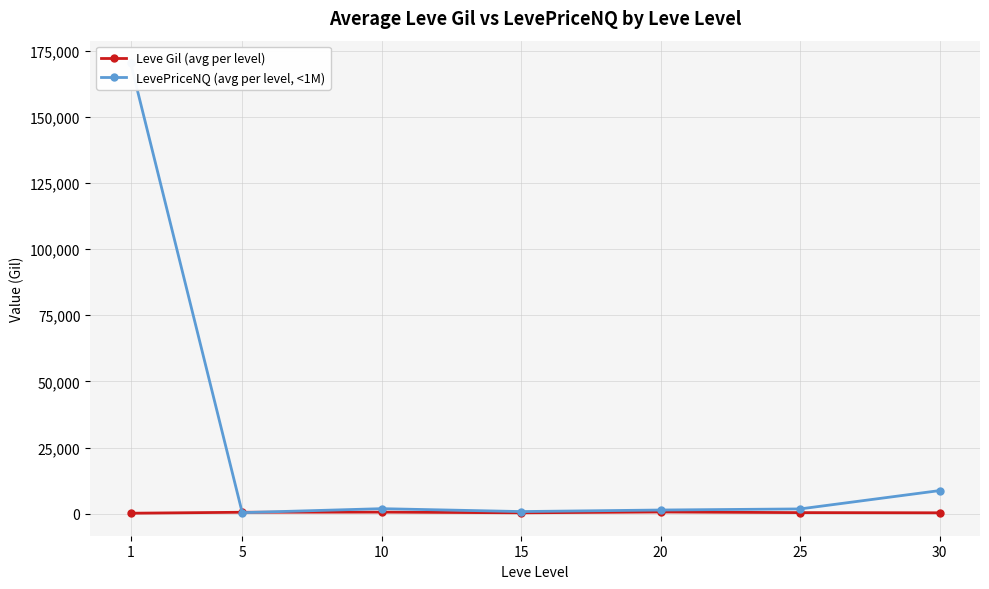

True or false: Leve Gil (avg per level) has more than 0 points higher than both neighbors.

True